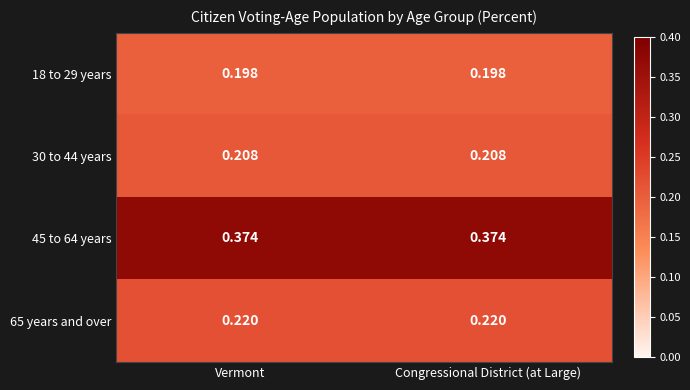

Is the value of 18 to 29 years at Congressional District (at Large) greater than the value of 45 to 64 years at Vermont?

No